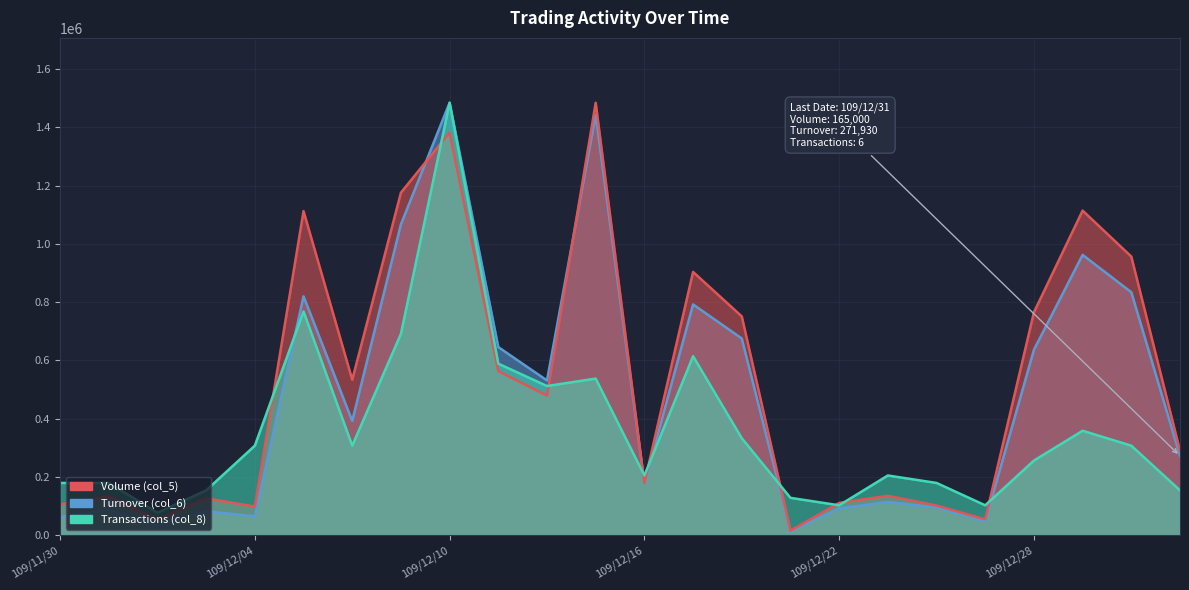

What is the difference between the maximum and minimum values in the Transactions (col_8) series?

1408132.8